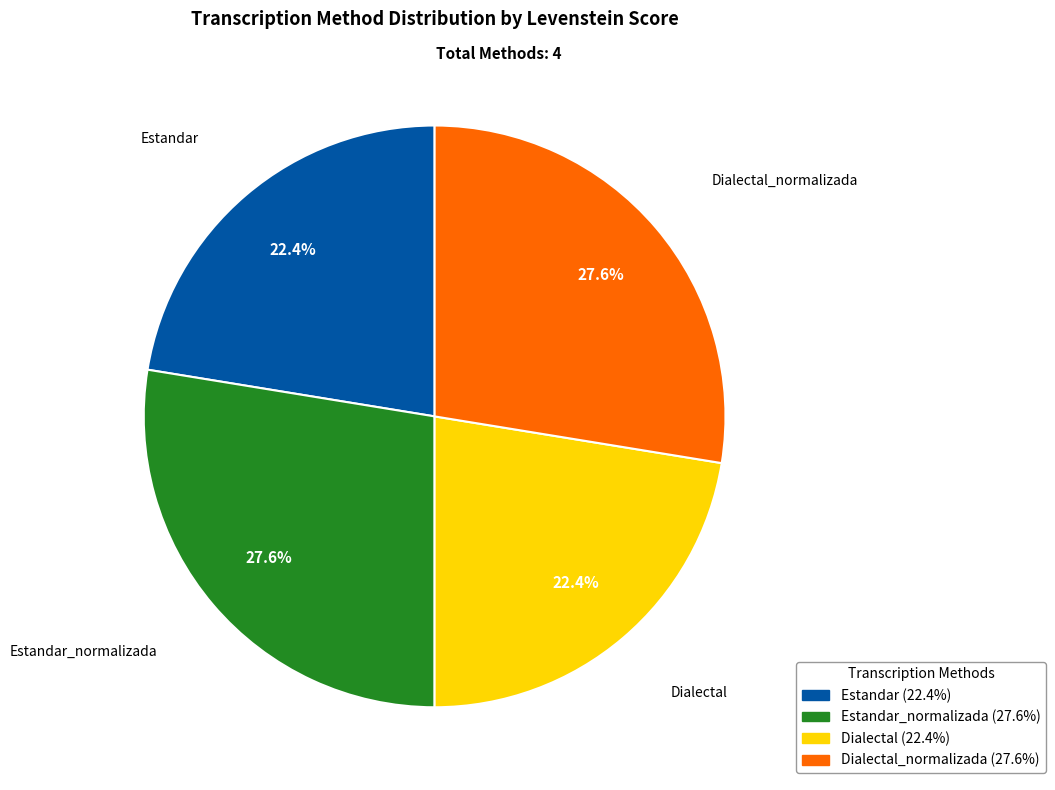

Is the sum of Estandar_normalizada and Dialectal_normalizada greater than half?

Yes